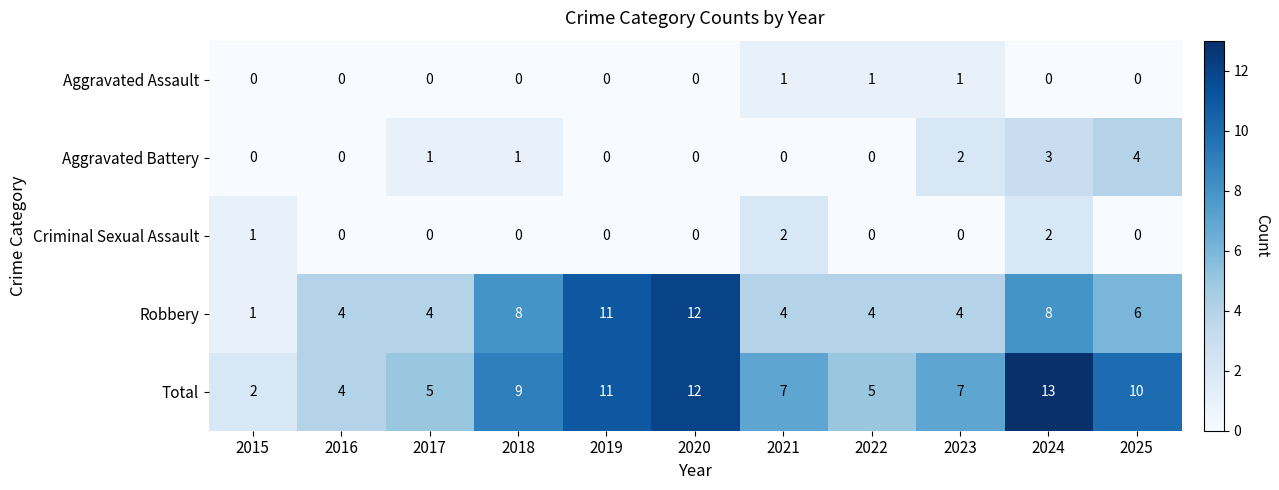

What is the difference between the Aggravated Battery values at 2024 and 2016?

3